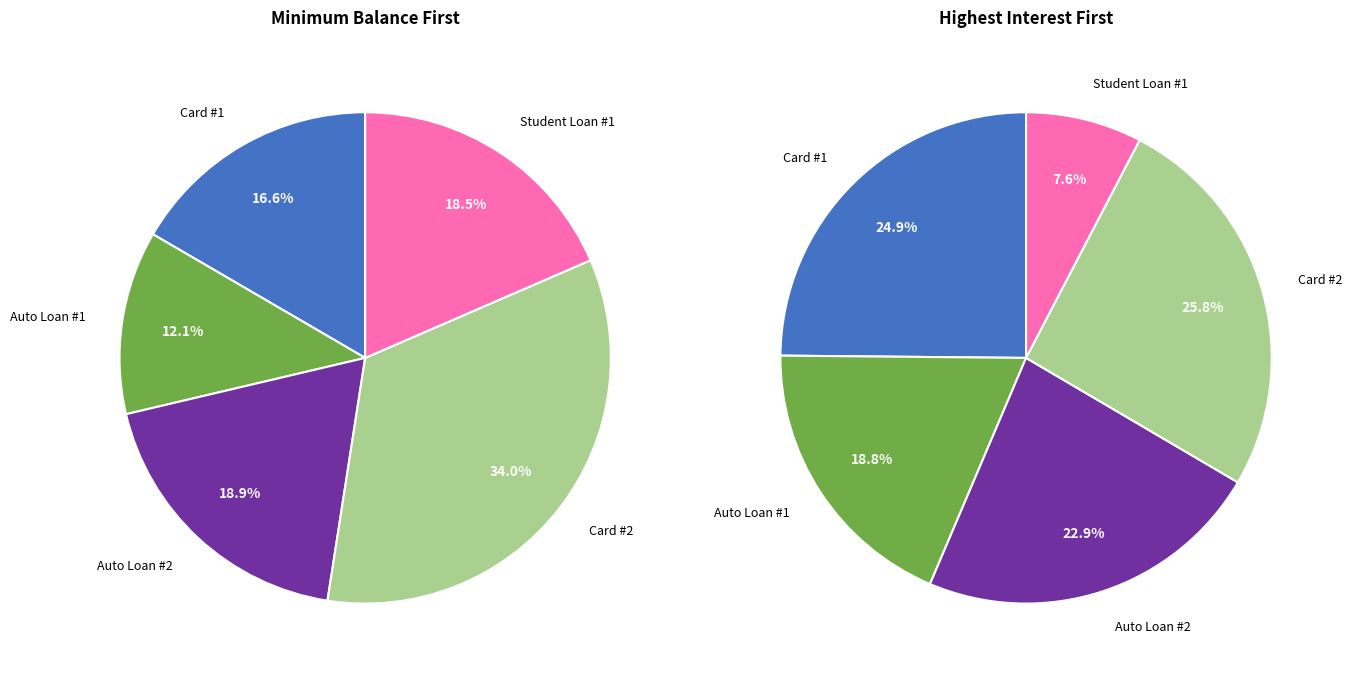

Which category has the biggest portion of the pie?

Card #2